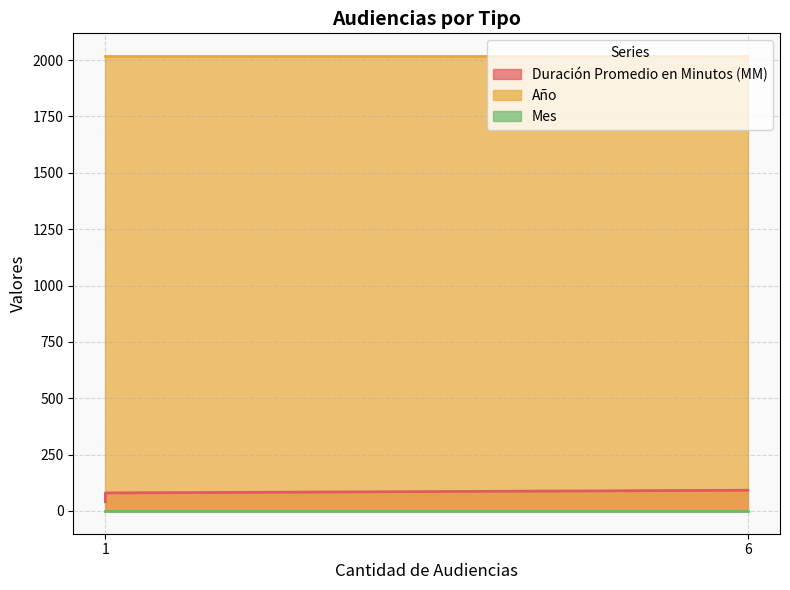

How many data points in Duración Promedio en Minutos (MM) are above 80?

1